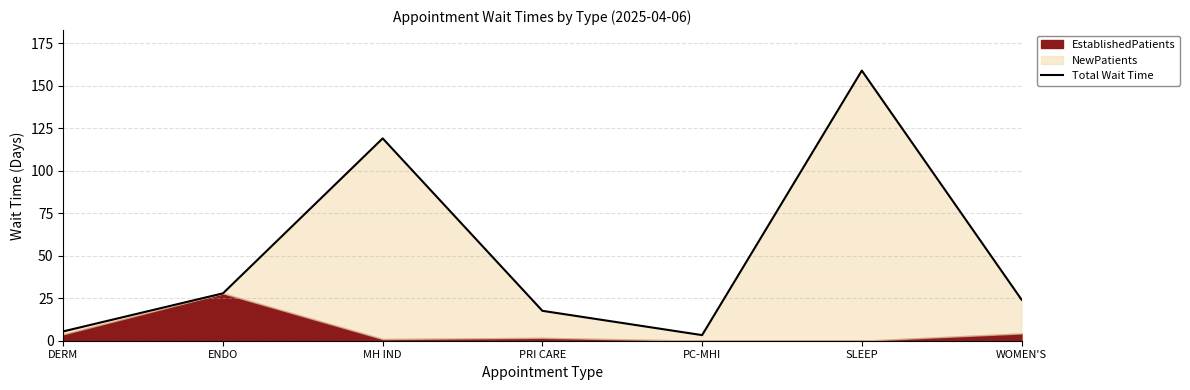

List the labels in order of value, smallest first.

PC-MHI, DERM, PRI CARE, WOMEN'S, ENDO, MH IND, SLEEP